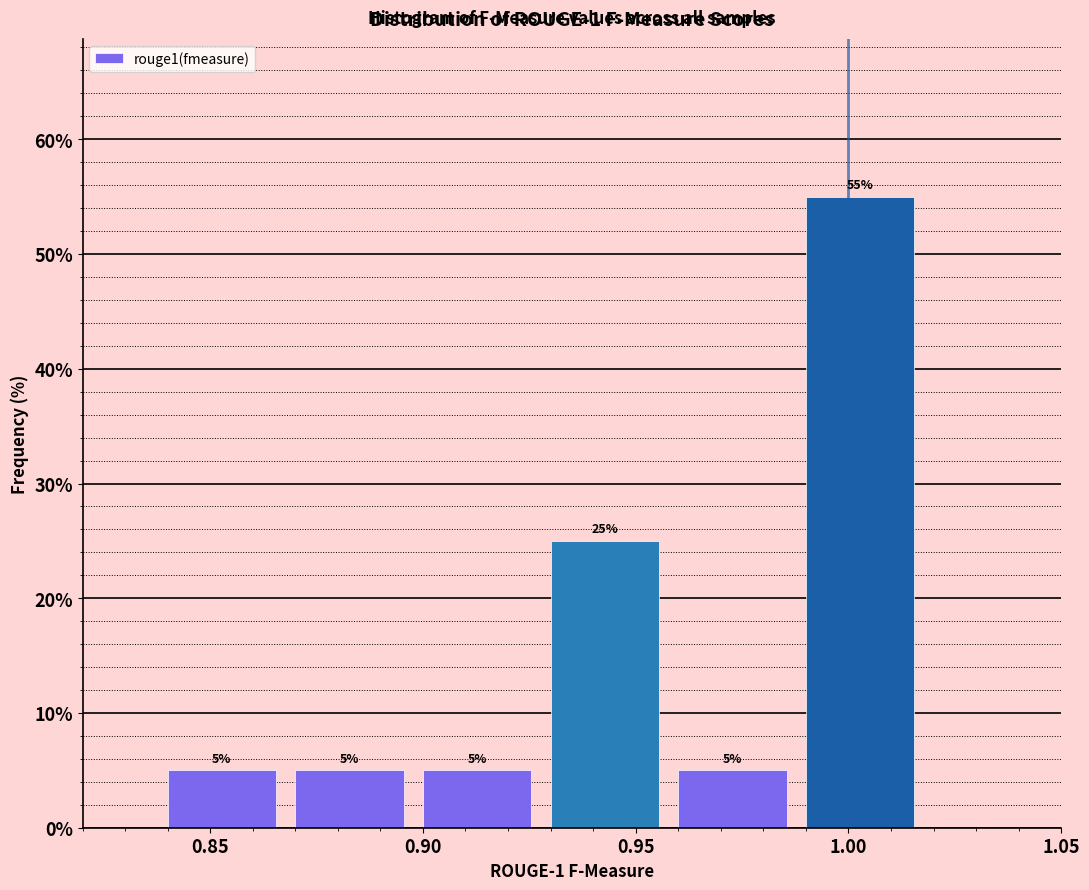

Reading left to right, list every bar in this chart as the range it spans on the x-axis followed by its height.

0.84 to 0.87: 5
0.87 to 0.90: 5
0.90 to 0.93: 5
0.93 to 0.96: 25
0.96 to 0.99: 5
0.99 to 1.02: 55